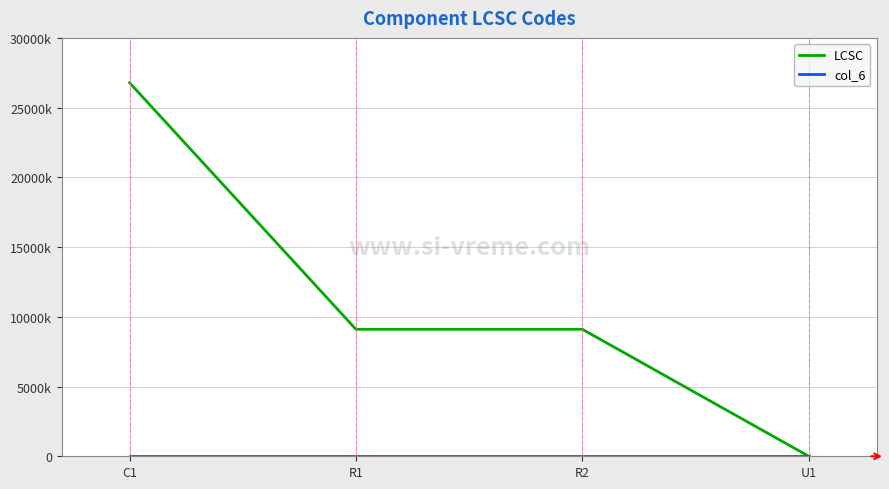

What is the approximate value of LCSC at C1?

26786529